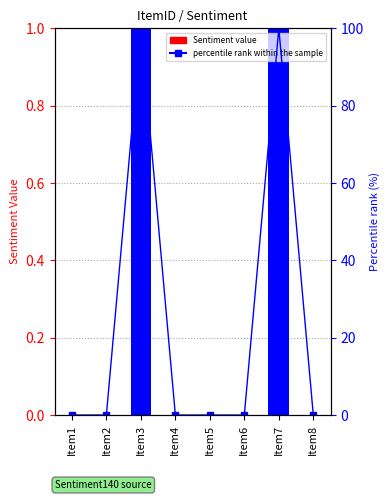

Rank the series by their average value, from highest to lowest.

percentile rank within the sample, Sentiment